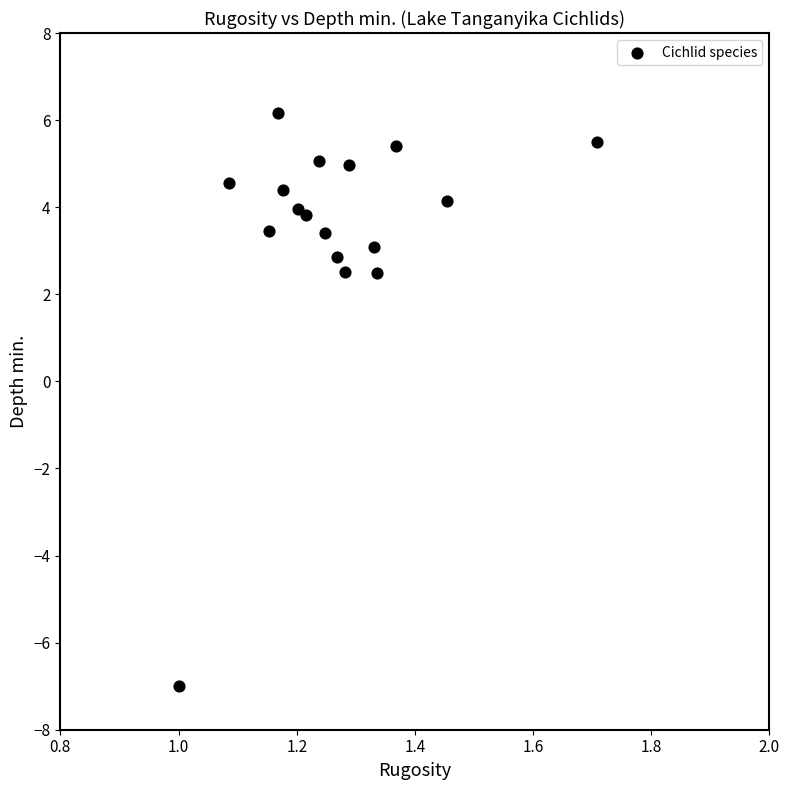

What is the range of Y values (max minus min)?

13.2